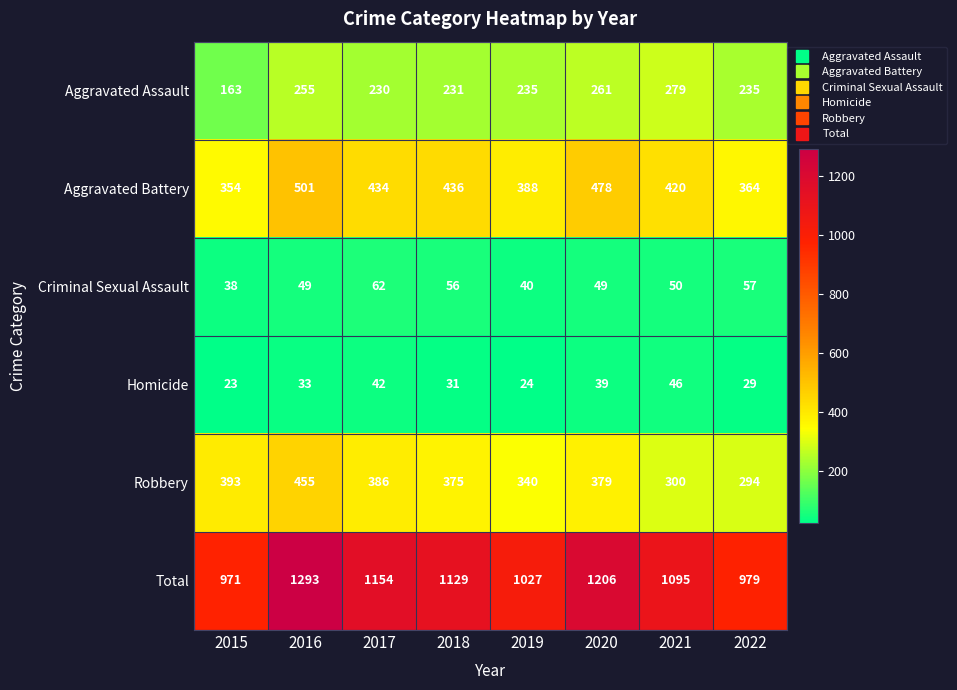

What is the highest value of the Total series?

1293